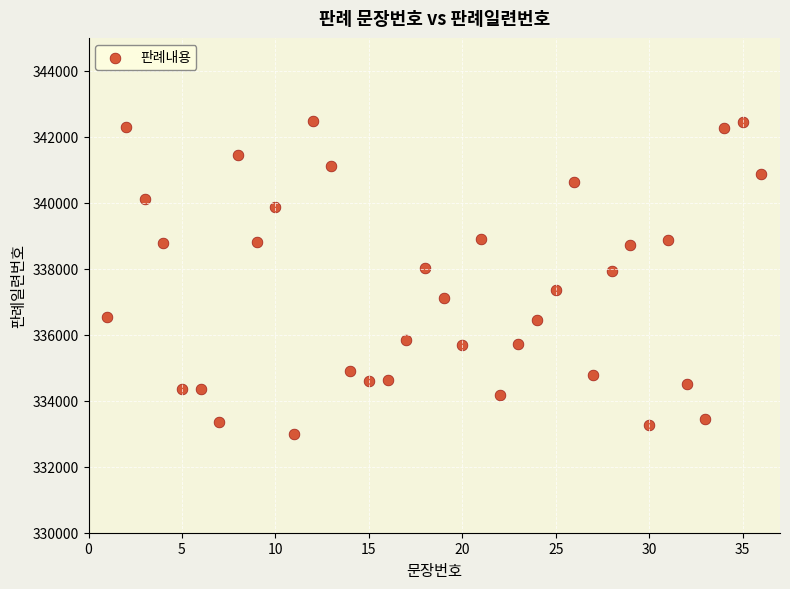

What is the range of X values (max minus min)?

35.0